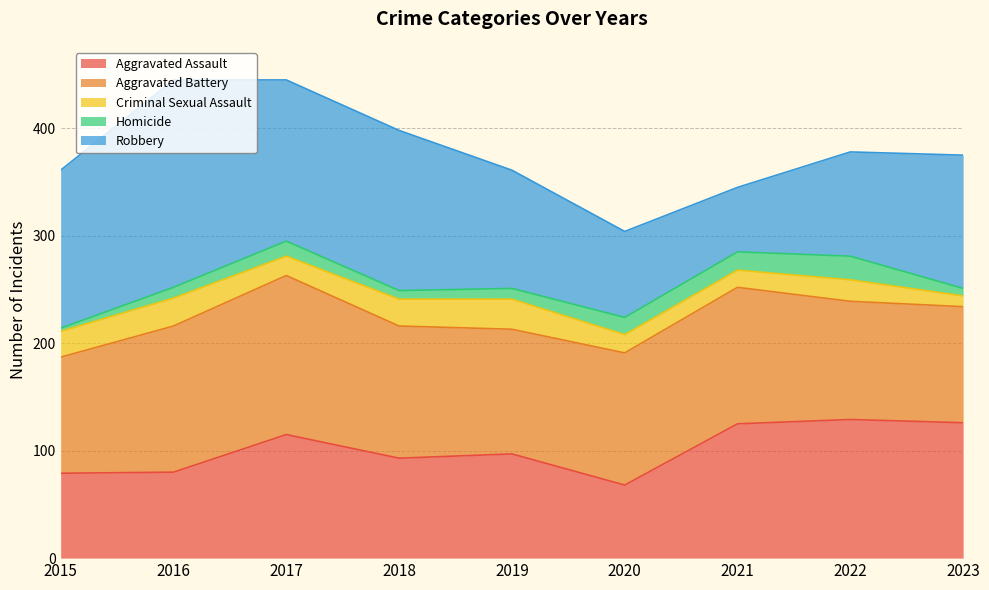

True or false: Homicide and Aggravated Assault intersect in this chart.

False